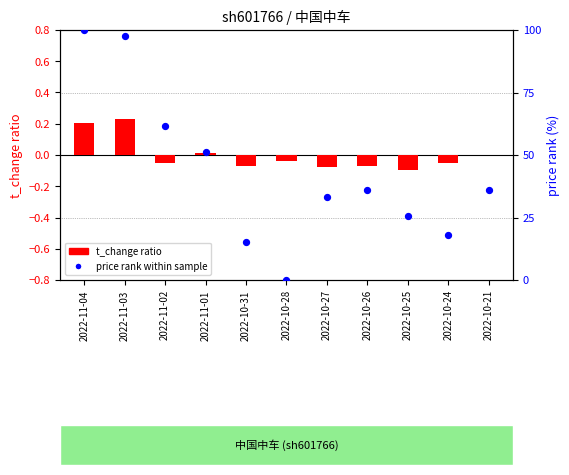

At how many categories does at least one series exceed 78?

2